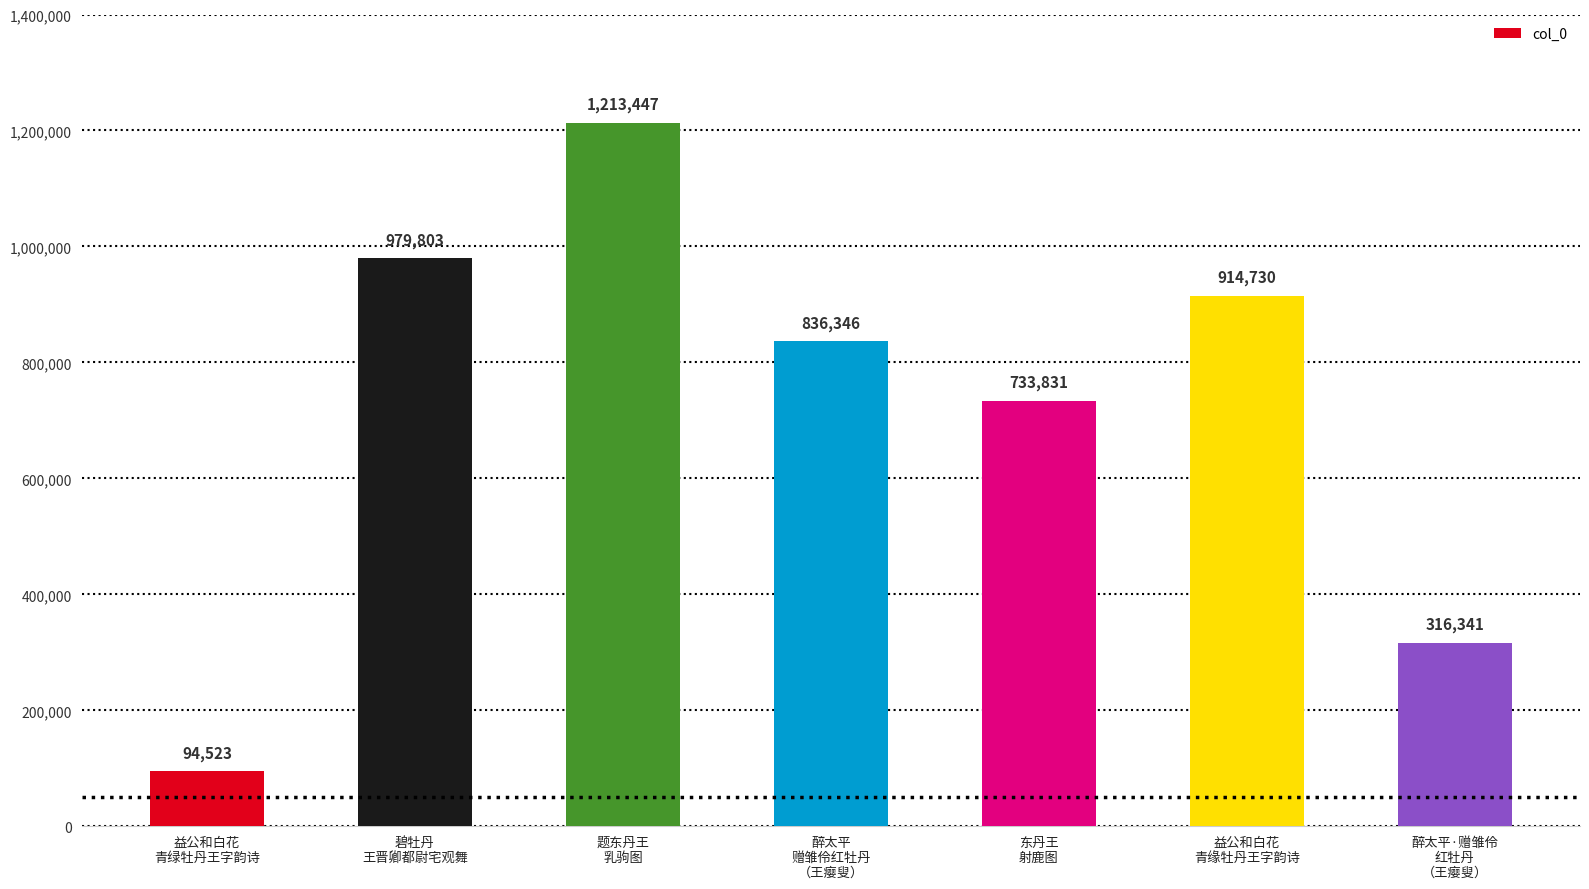

What is the minimum value shown in the chart?

94523